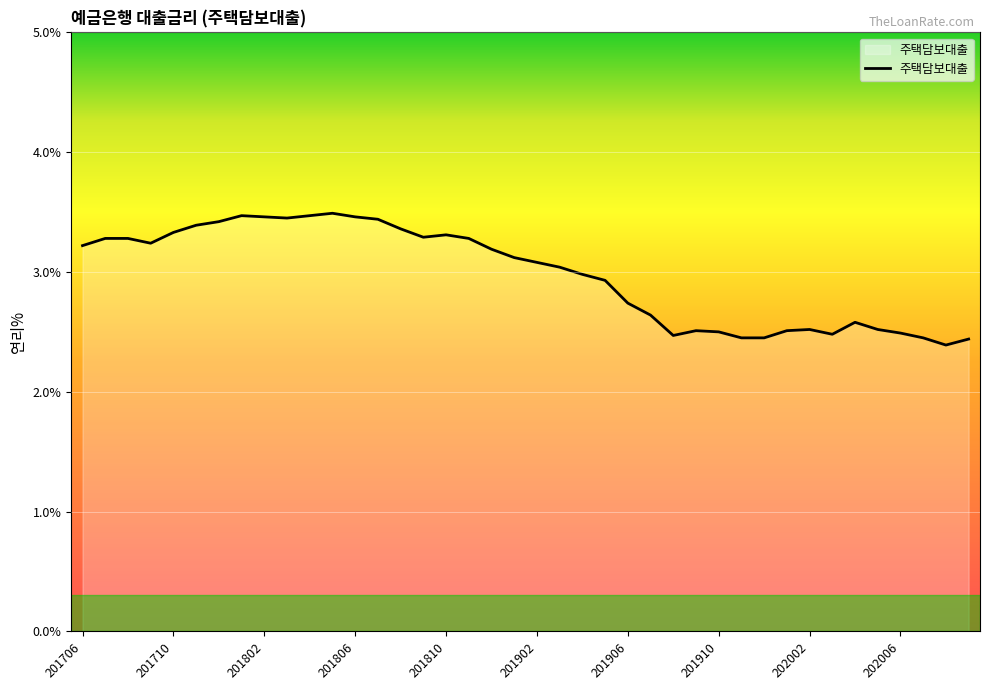

What is the greatest value displayed?

3.5